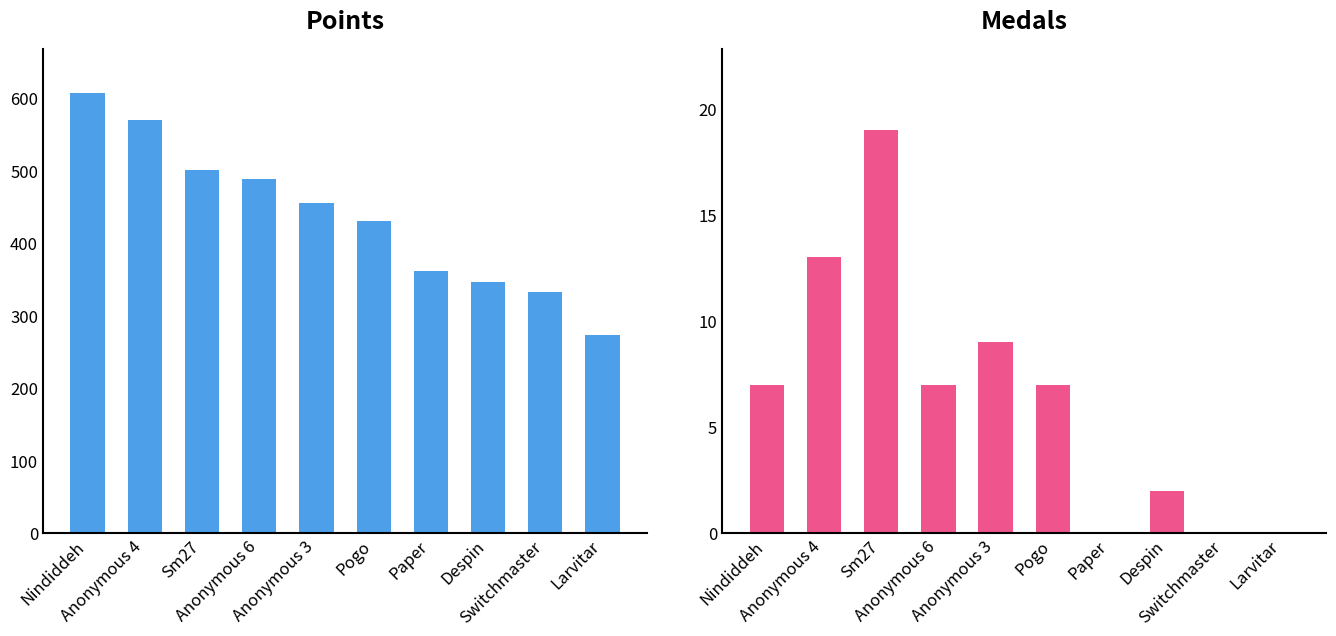

Between Paper and Anonymous 6, which is larger?

Anonymous 6